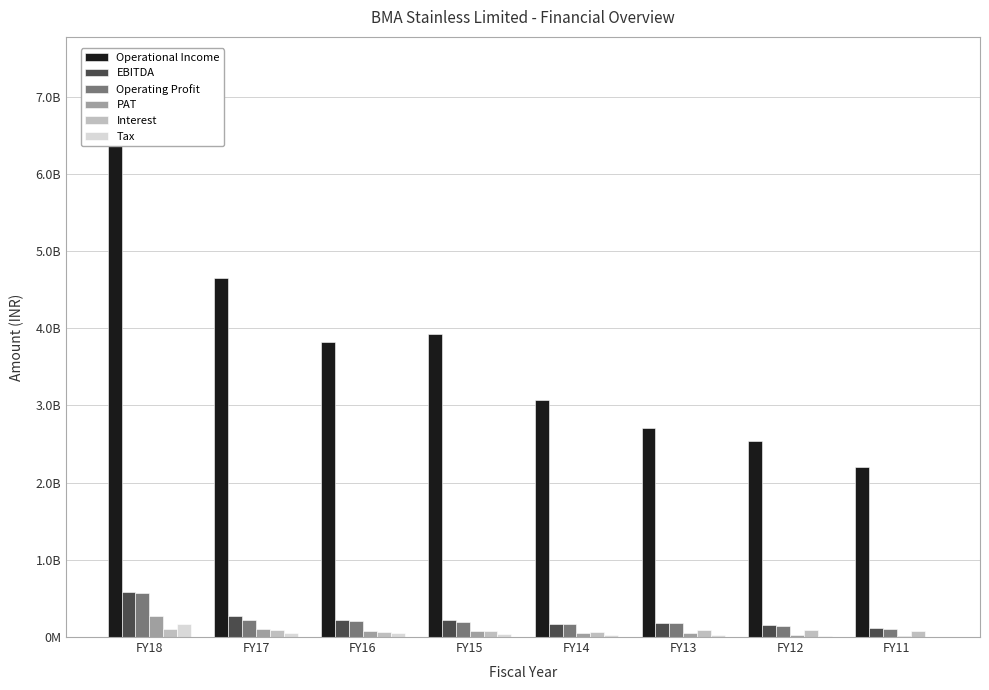

What is the sum of the Operational Income values at FY11 and FY13?

4906421405.9